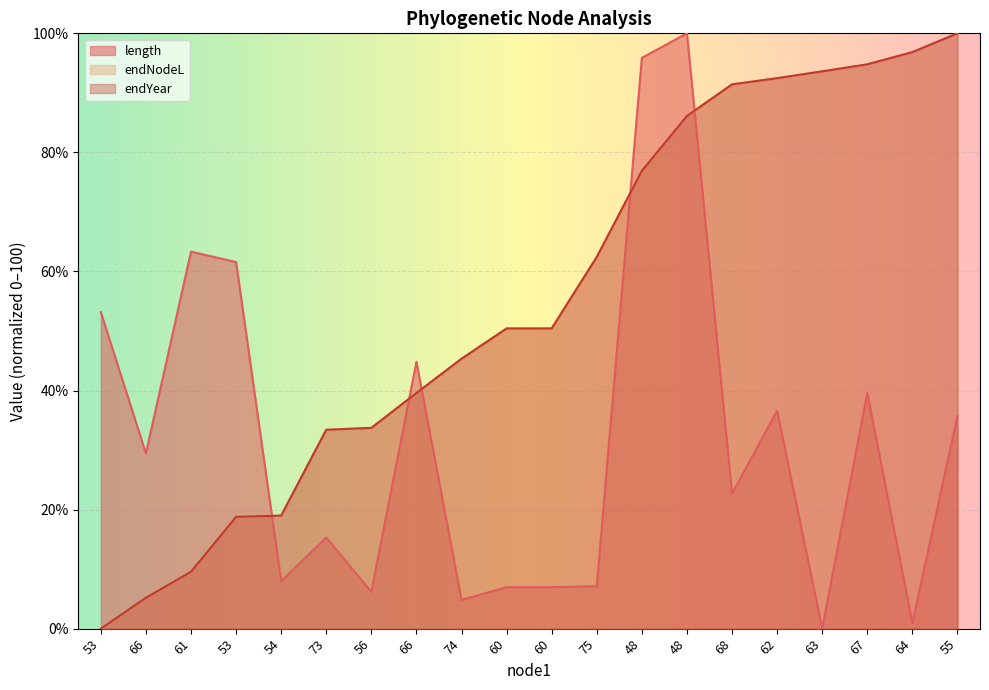

Where do endNodeL and length first cross each other?

53 and 54